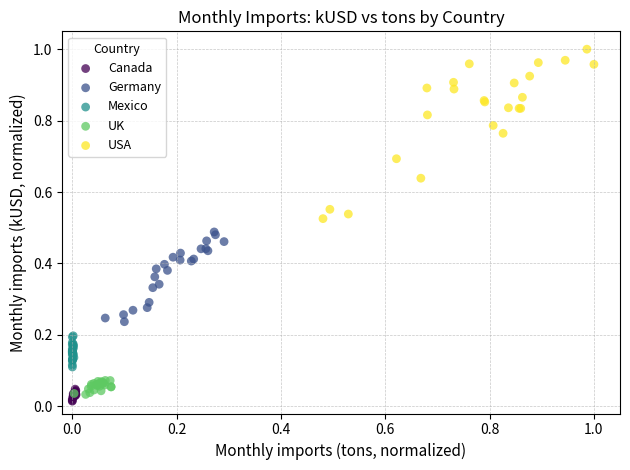

Which series contains the highest Y value?

USA